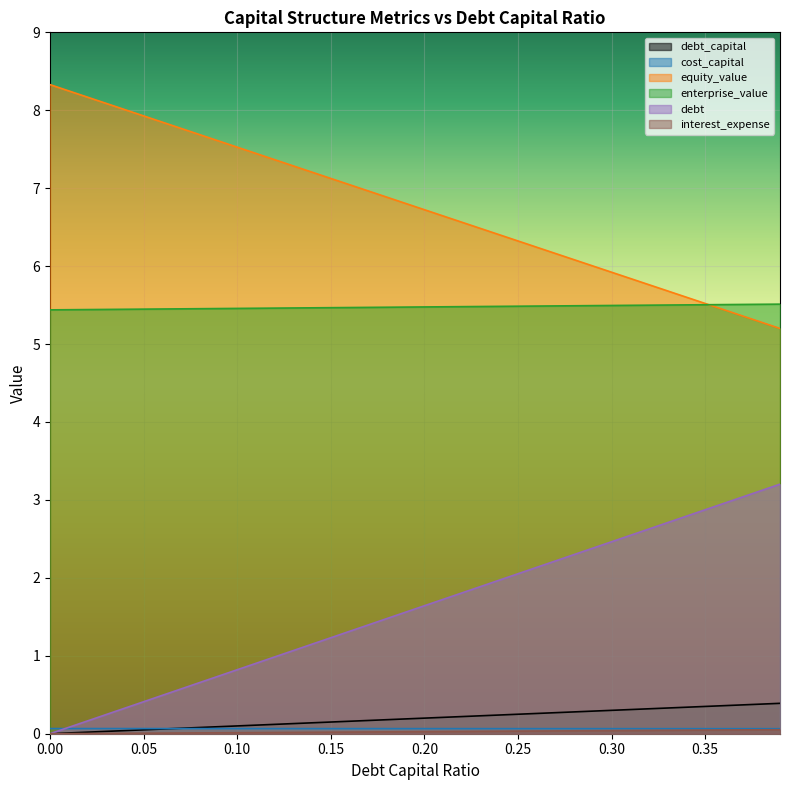

List the series in order of their peak value, highest first.

equity_value, enterprise_value, debt, debt_capital, cost_capital, interest_expense